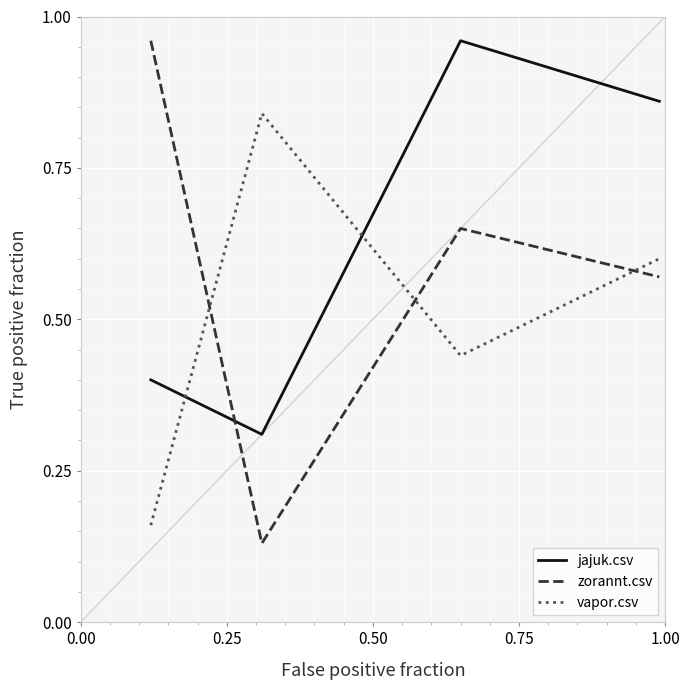

Which series has the largest total across all categories?

jajuk.csv